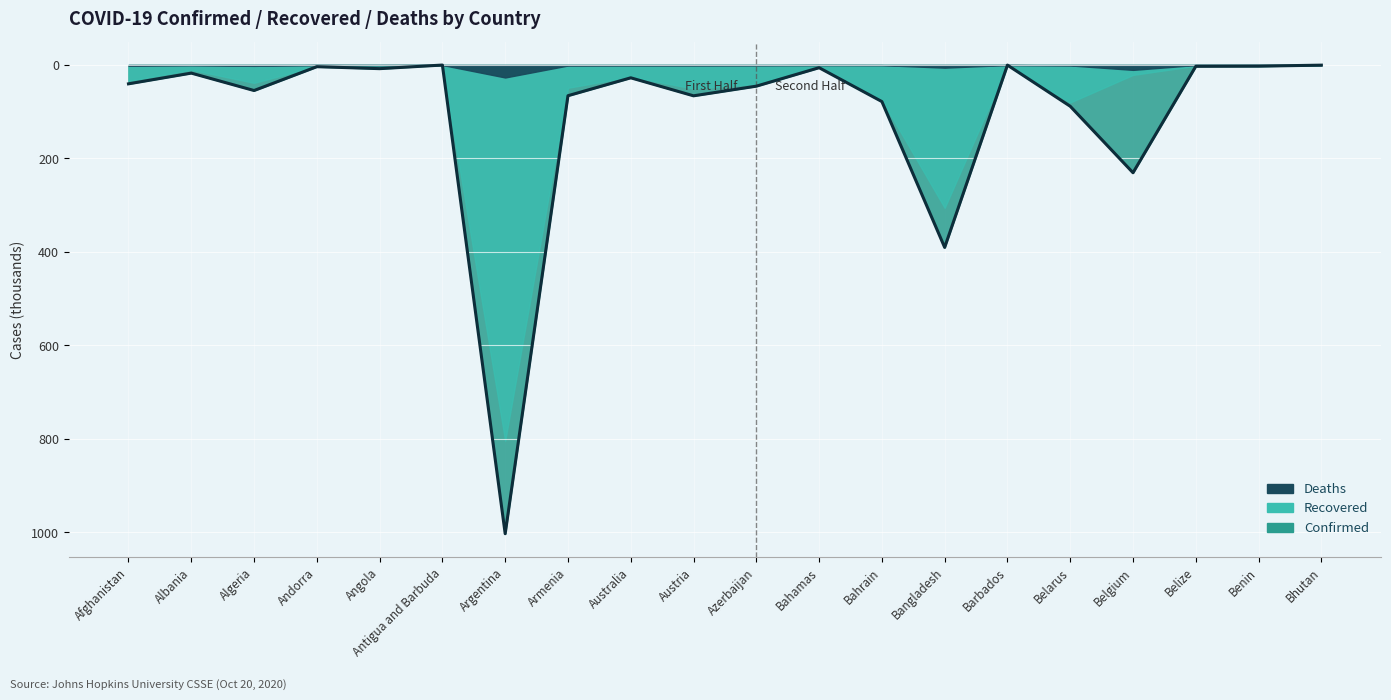

What is the change in value from Azerbaijan to Bahrain?

-32.9